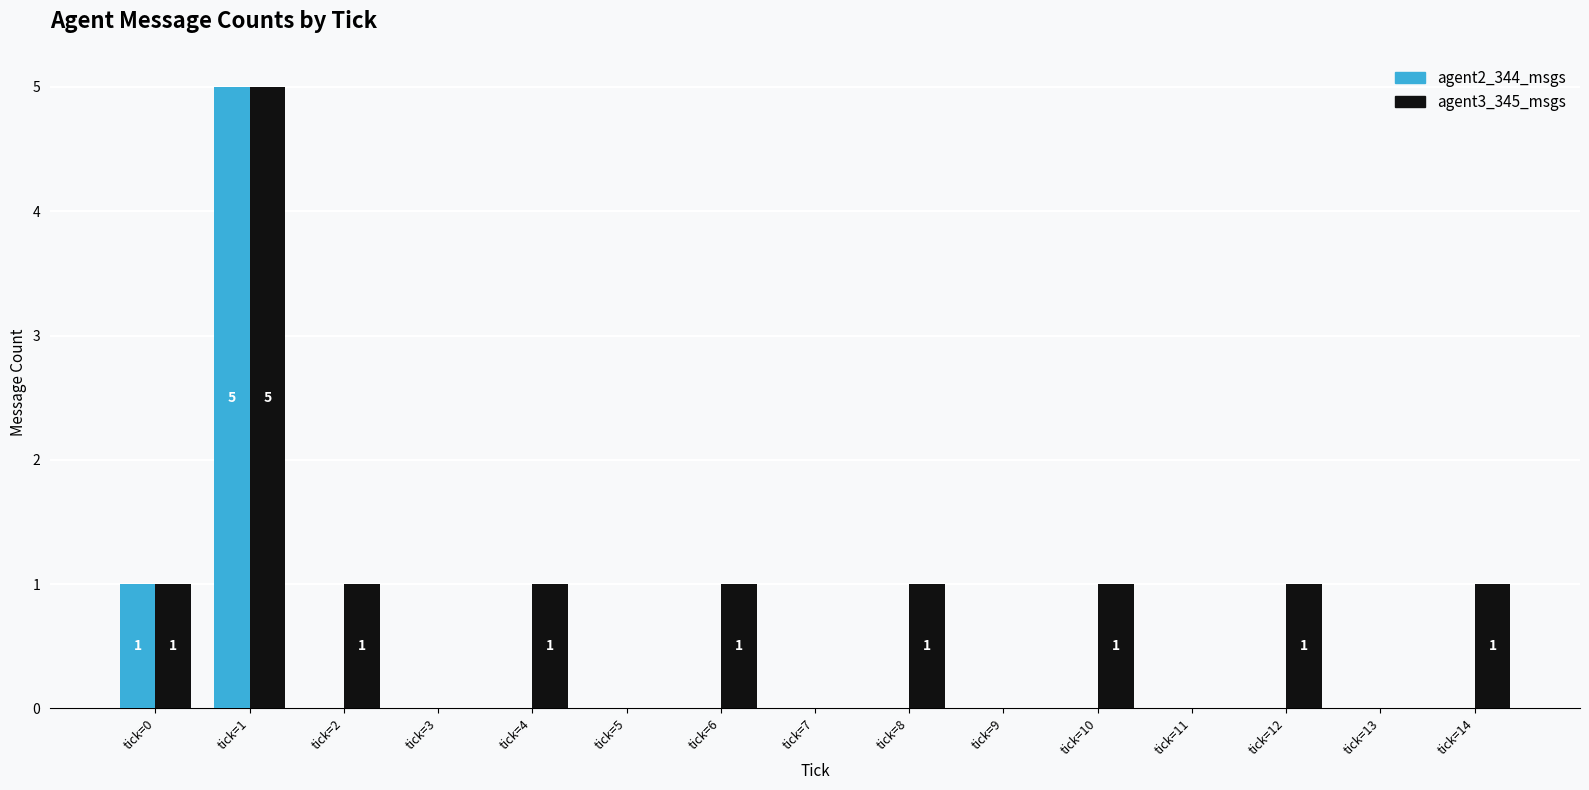

What is the sum of all agent2_344_msgs values?

6